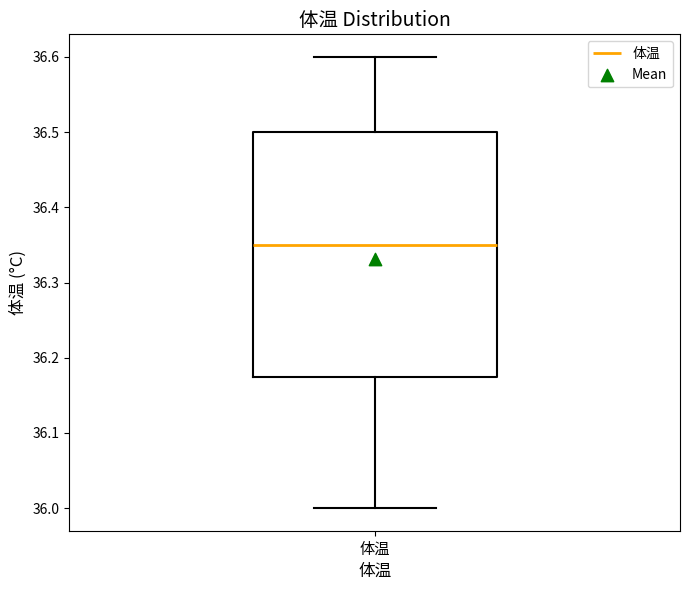

Read this box plot against the y-axis: the position of the median line, the range covered by the box, and the ends of both whiskers. The values are not printed on the chart, so give them approximately, as read against the axis.

median 36.35, box 36.18 to 36.50, whiskers 36.00 to 36.60